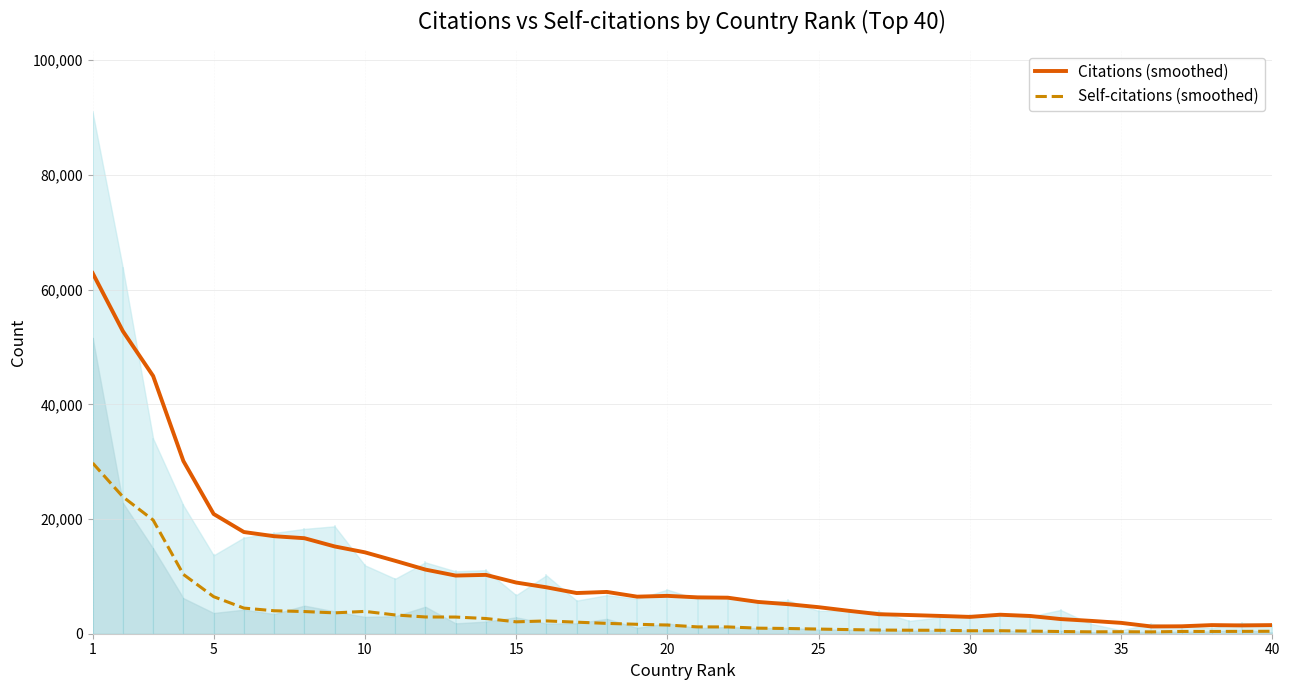

What is the value of the Self-citations (smoothed) point at the 10th from the left?

3894.2